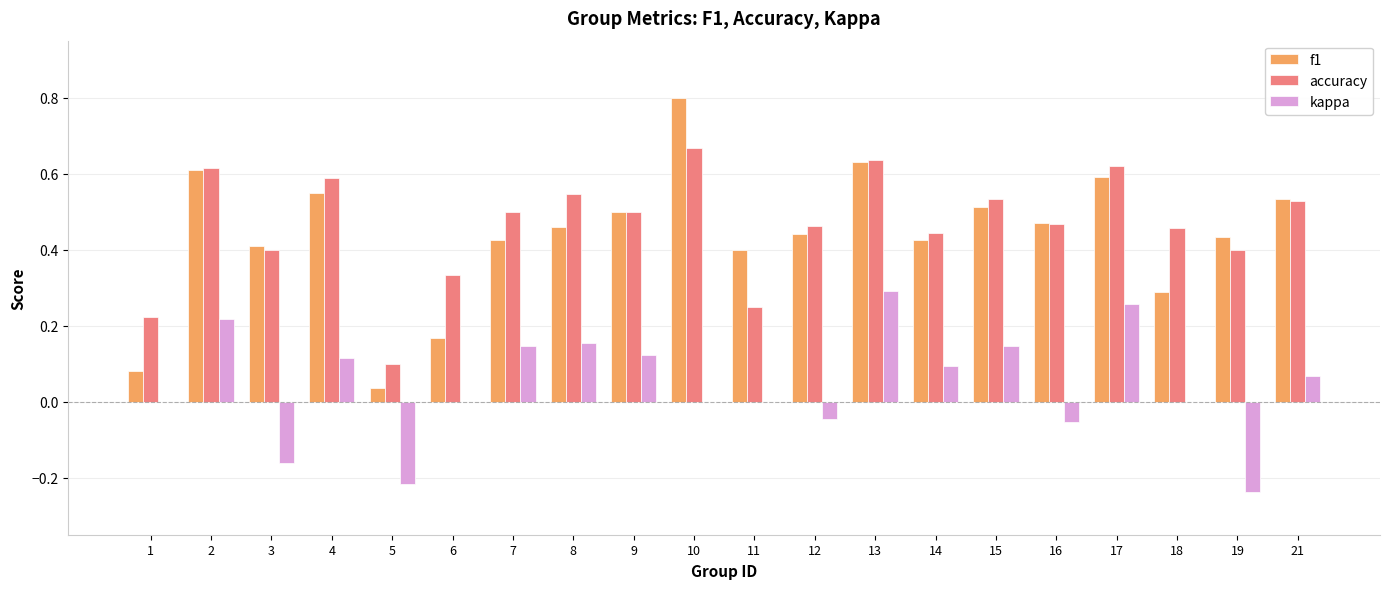

What is the sum of all f1 values?

8.8